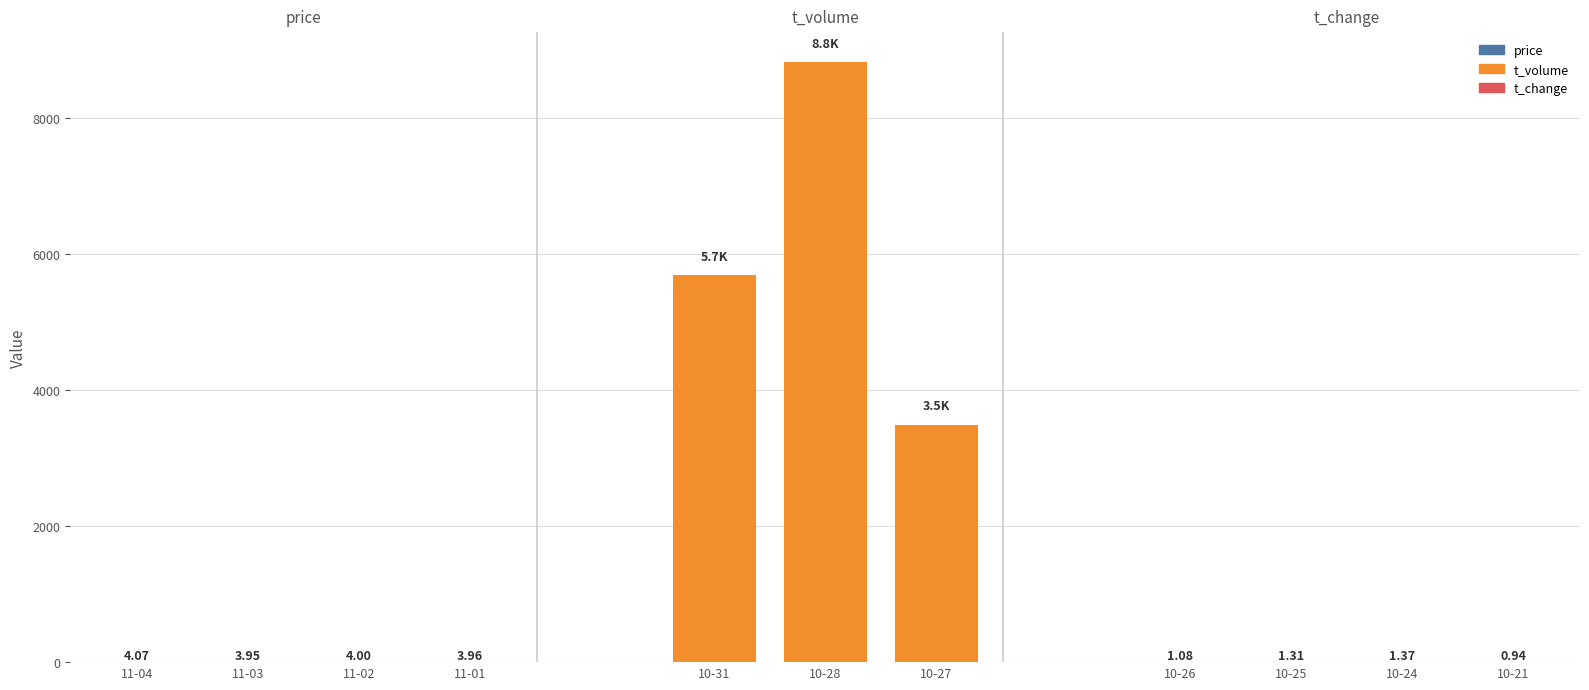

What position from the left is 2022-11-01?

4